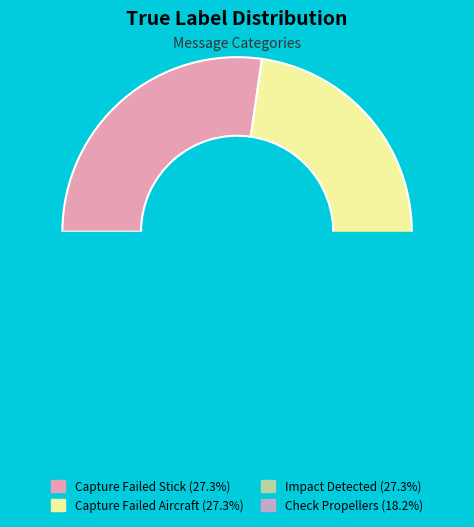

Combined, what portion of the pie is Impact detected . Aircraft stopped and Capture Failed . The aircraft is moving?

54.5%